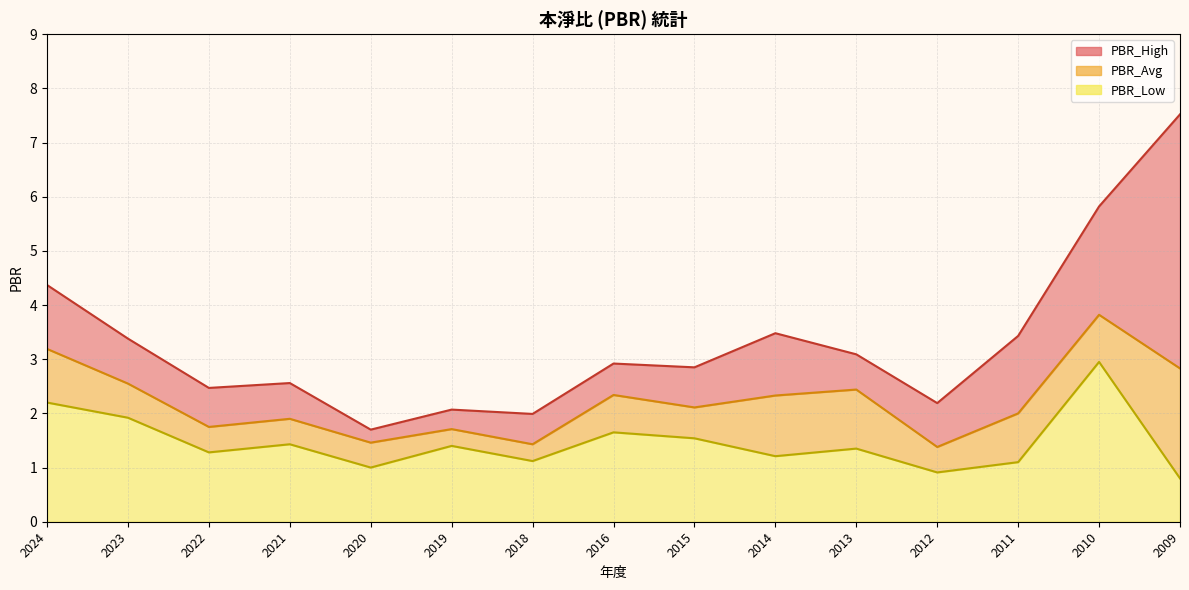

Where is the first local minimum for PBR_Avg?

2022